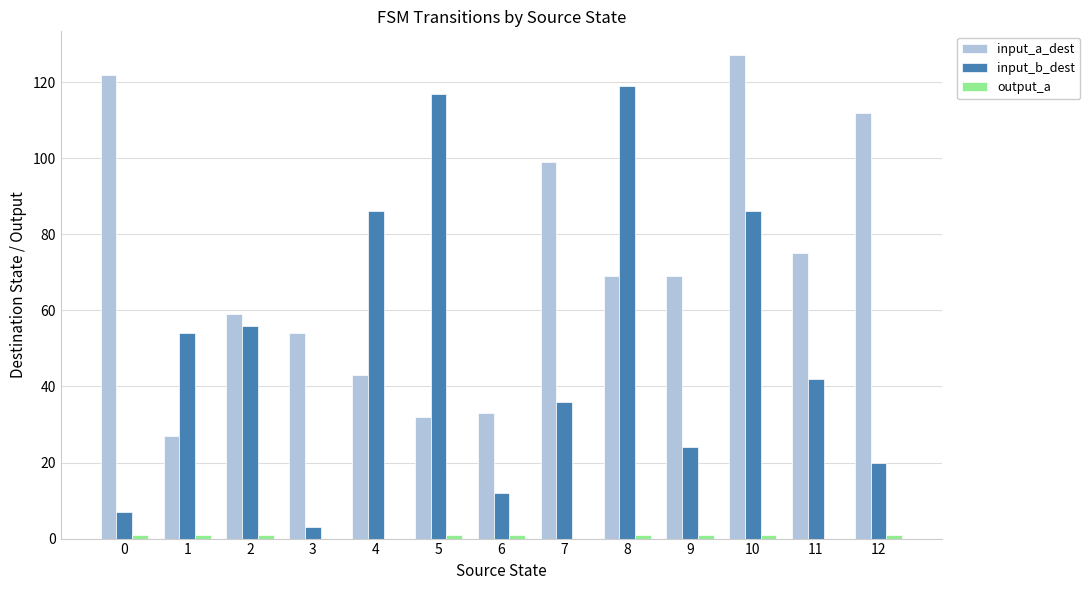

Which series changed the most between 2 and 10?

input_a_dest